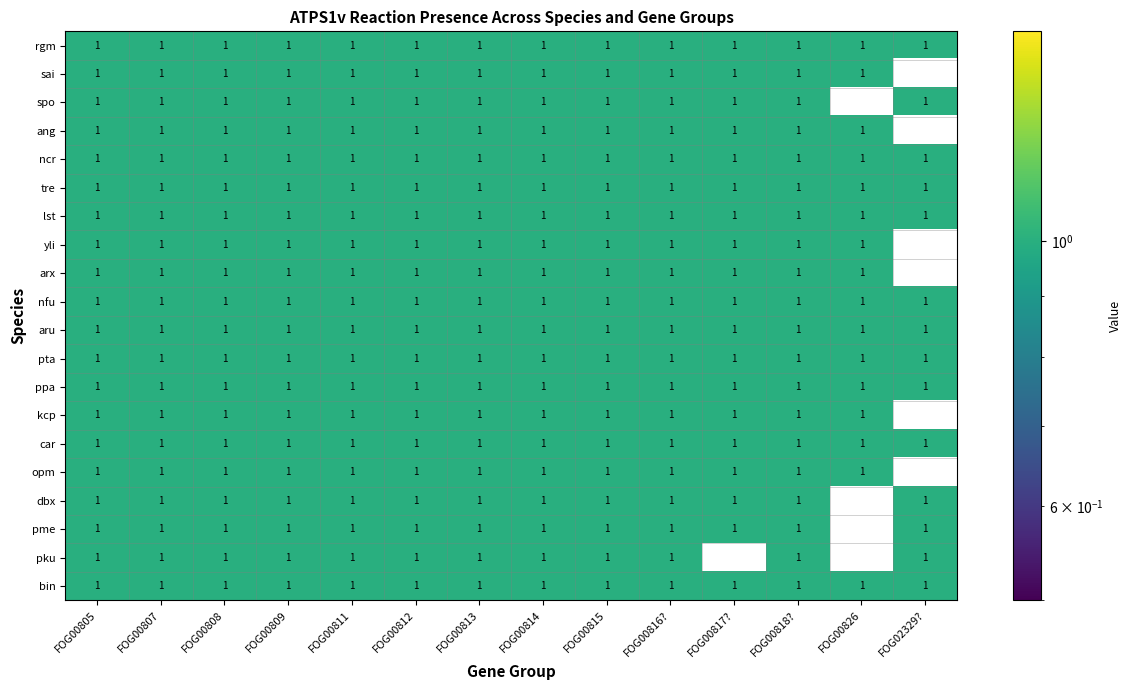

True or false: pku has a value of 1 at FOG00809.

True